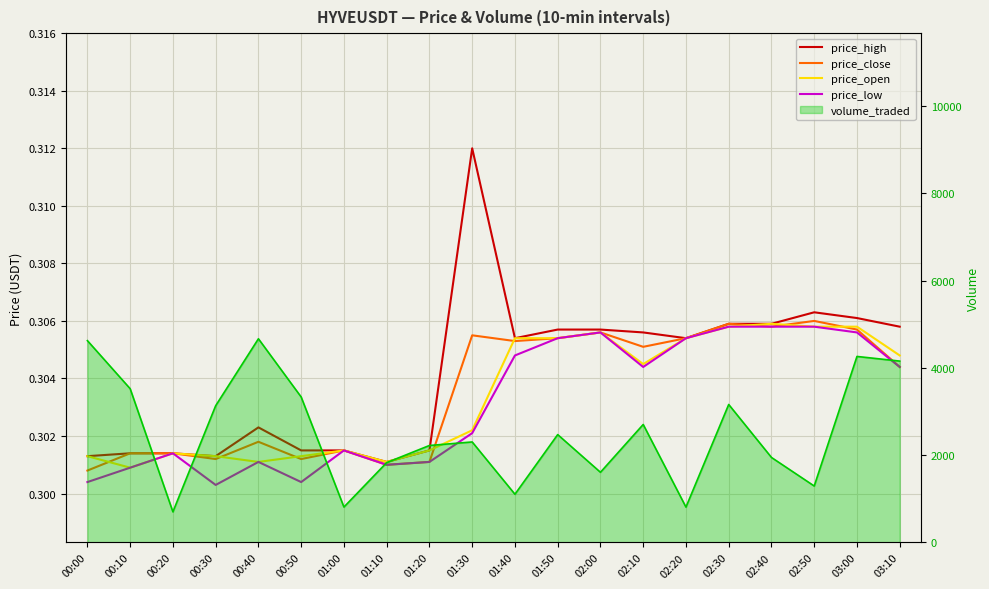

True or false: price_open has a value of 0.4 at 02:50.

False